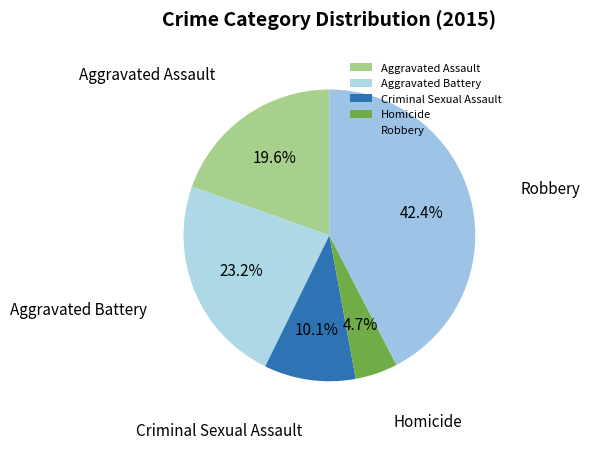

How many slices are in this pie chart?

5